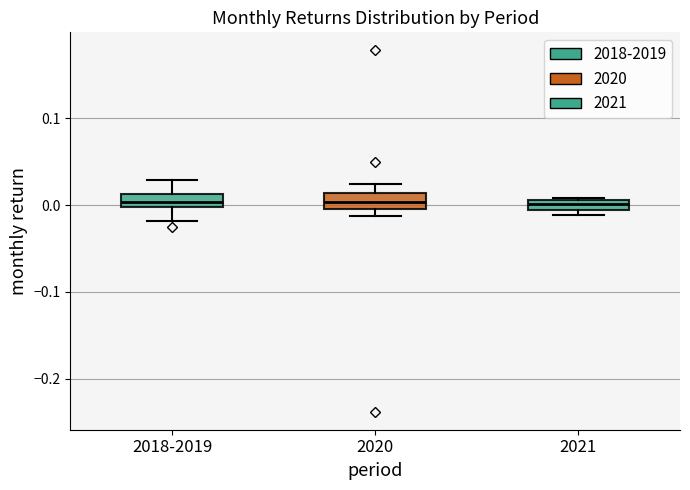

Where does the median line of the box for 2021 sit on the y-axis? The values are not printed on the chart, so give them approximately, as read against the axis.

0.00